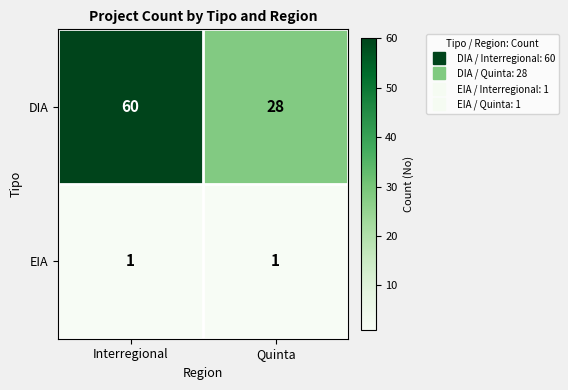

What value does the DIA series have at Quinta?

28